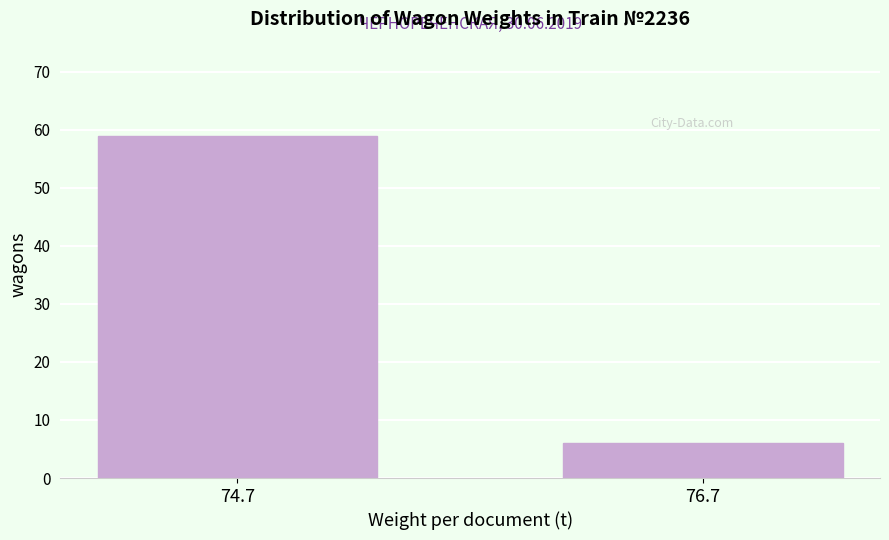

Reading right to left, transcribe all the data shown in this chart.

6	59